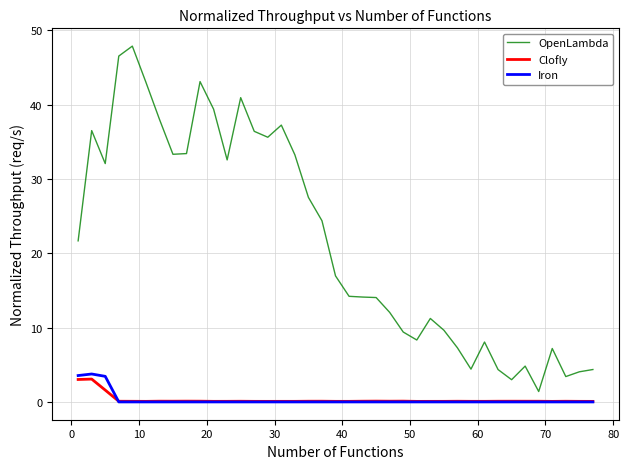

What is the maximum value shown in the chart?

47.9